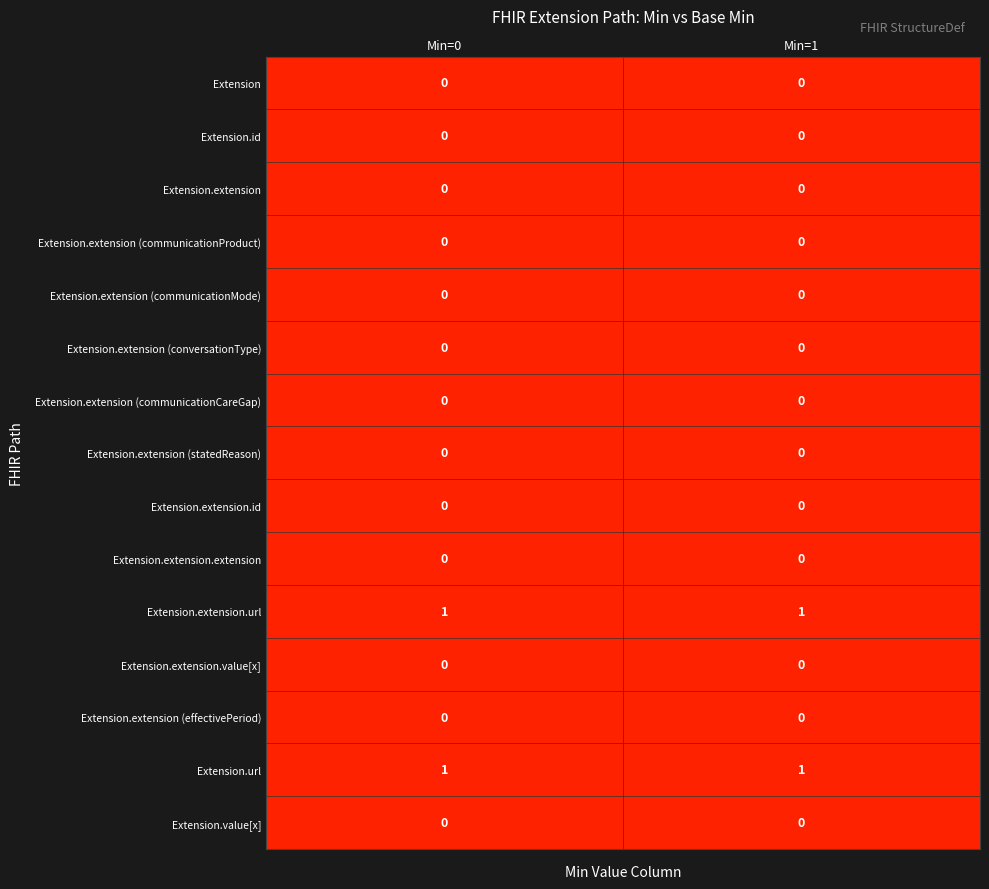

Is it true that Extension.value[x] equals 0 at Min=0?

True